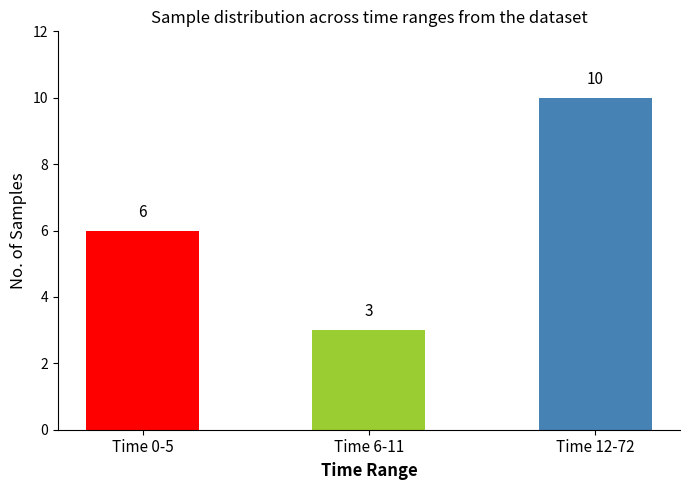

What is the value of the 1st bar from the left?

6